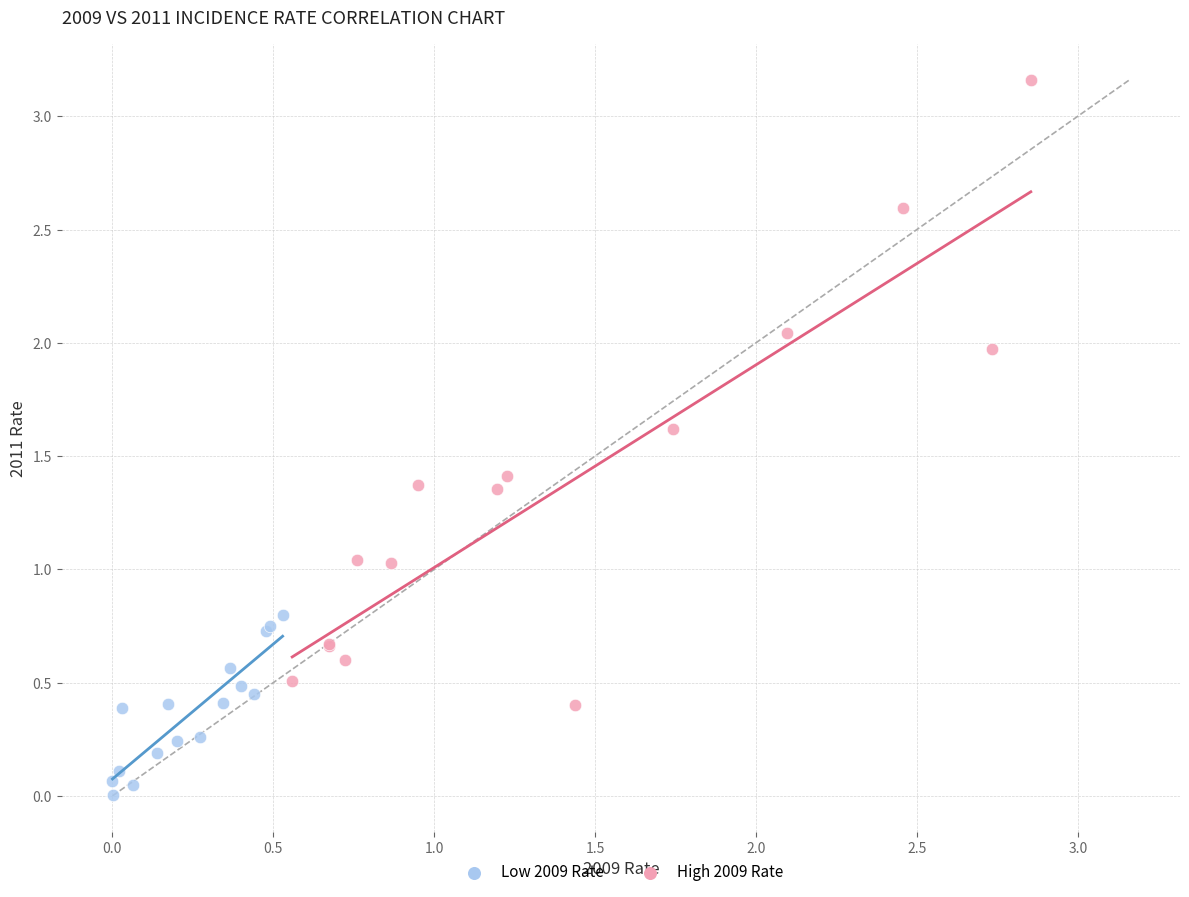

Which series has the widest spread of Y values?

High 2009 Rate